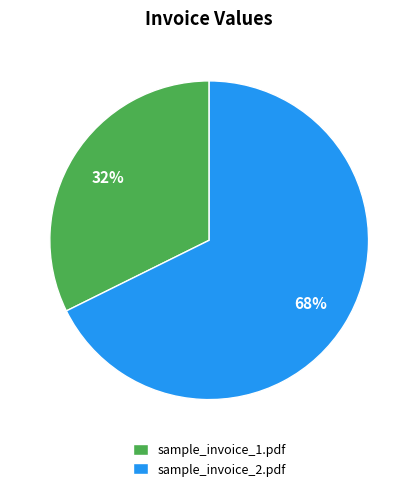

What is the ratio of the value at sample_invoice_1.pdf to the value at sample_invoice_2.pdf?

0.5